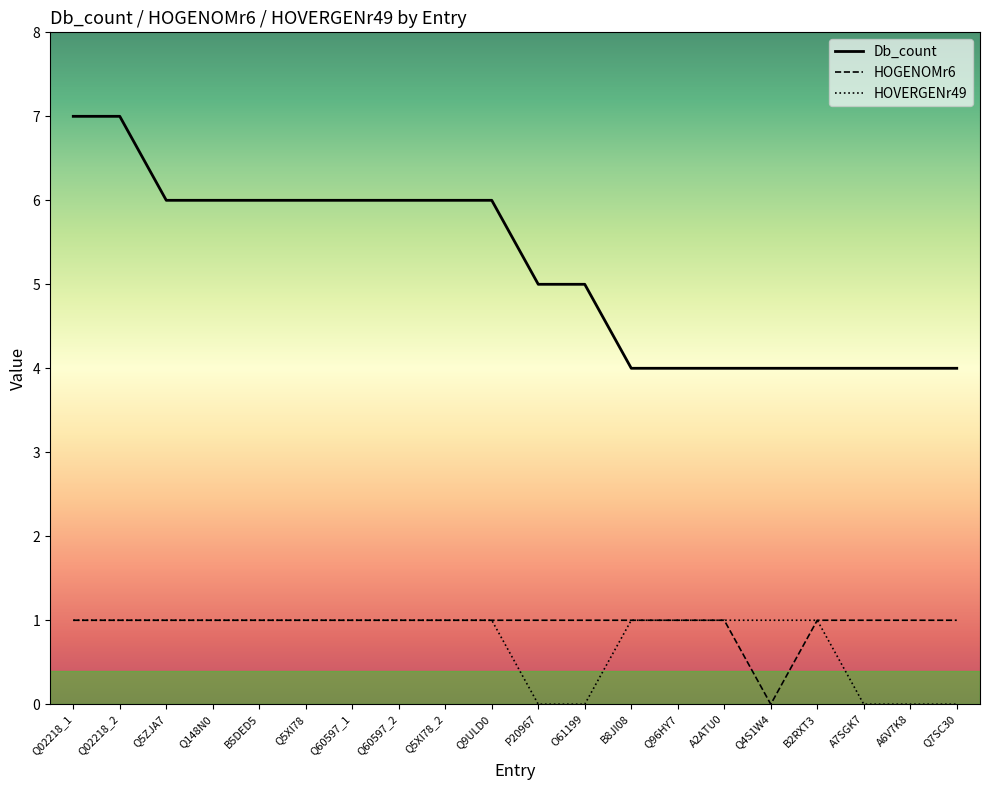

True or false: Db_count has a value of 10 at Q5ZJA7.

False